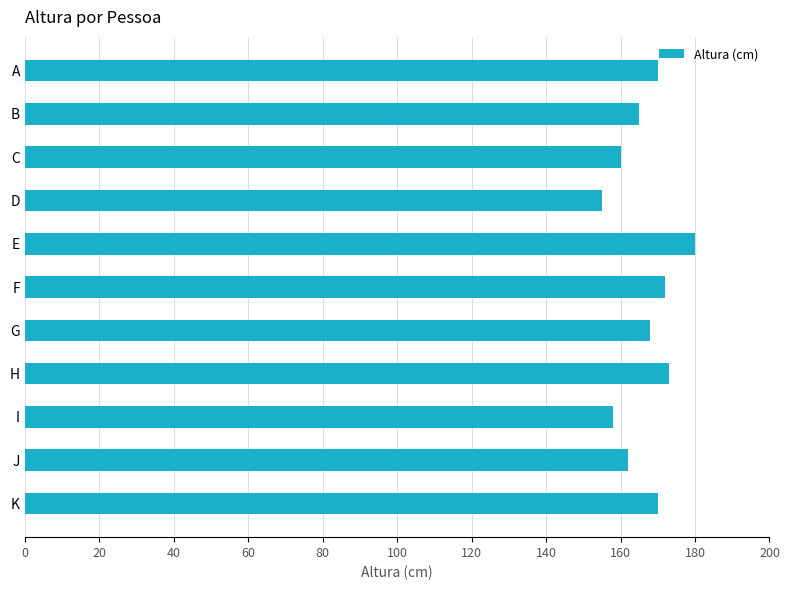

What is the approximate value at A, to the nearest 5?

170